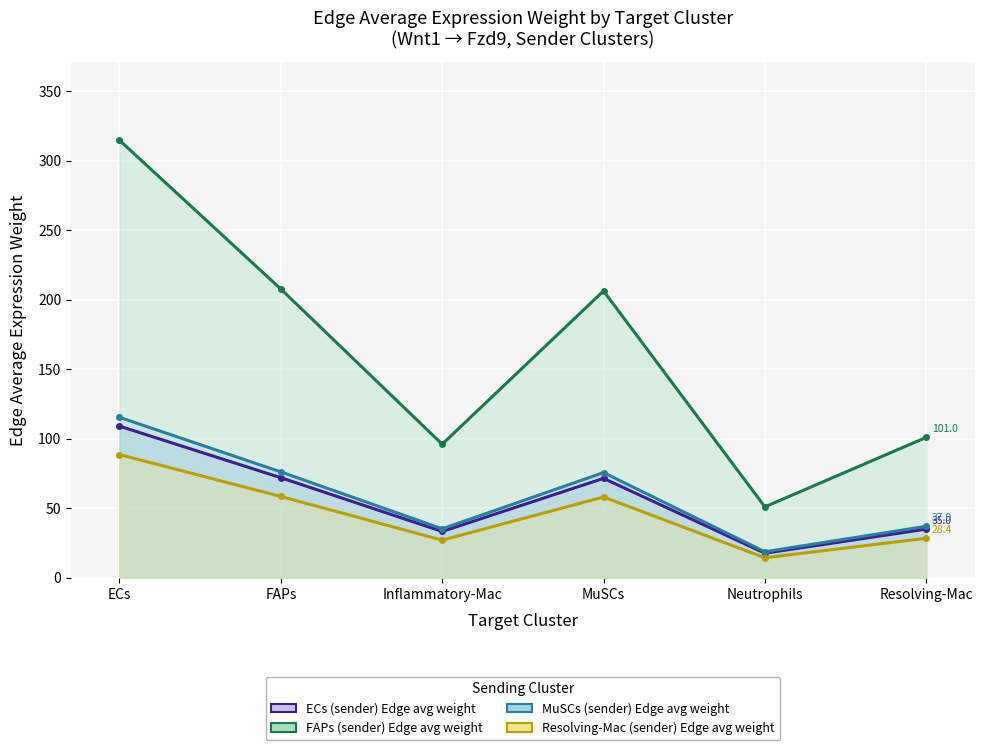

True or false: FAPs (sender) Edge avg weight and ECs (sender) Edge avg weight intersect in this chart.

False